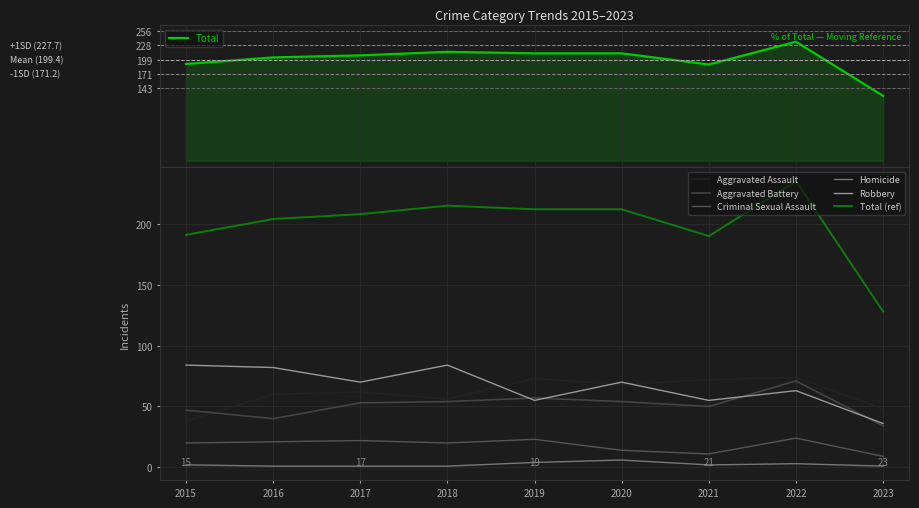

List the series in order of their peak value, lowest first.

Homicide, Criminal Sexual Assault, Aggravated Battery, Aggravated Assault, Robbery, Total